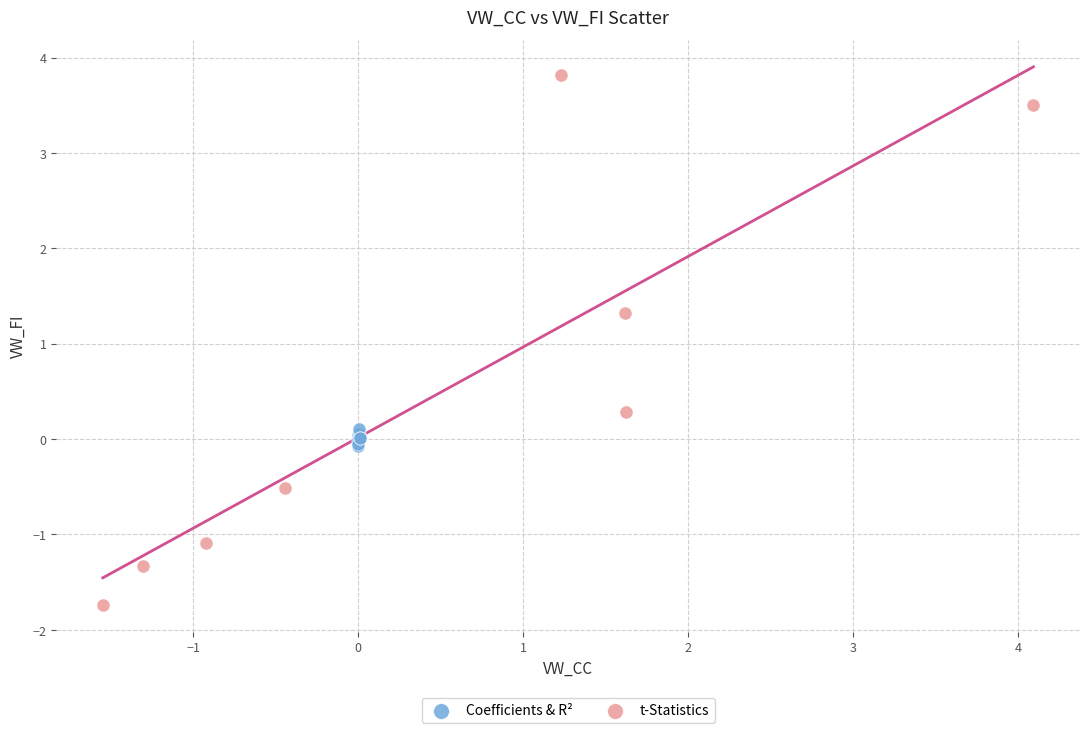

Which series reaches the minimum Y coordinate?

t-Statistics